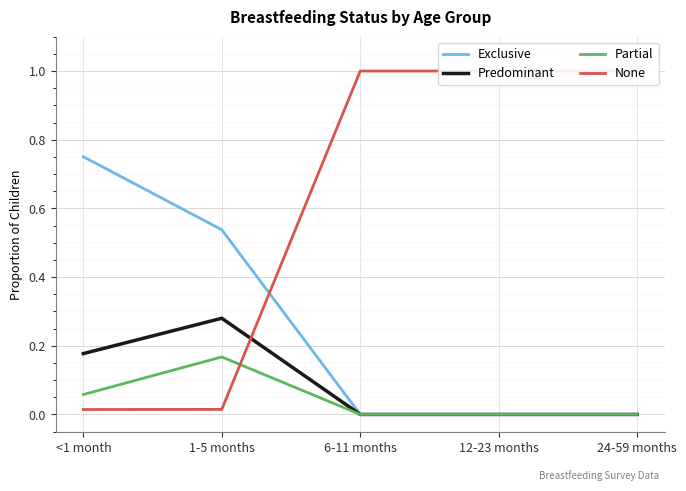

What is the label of the 4th point from the right?

1-5 months